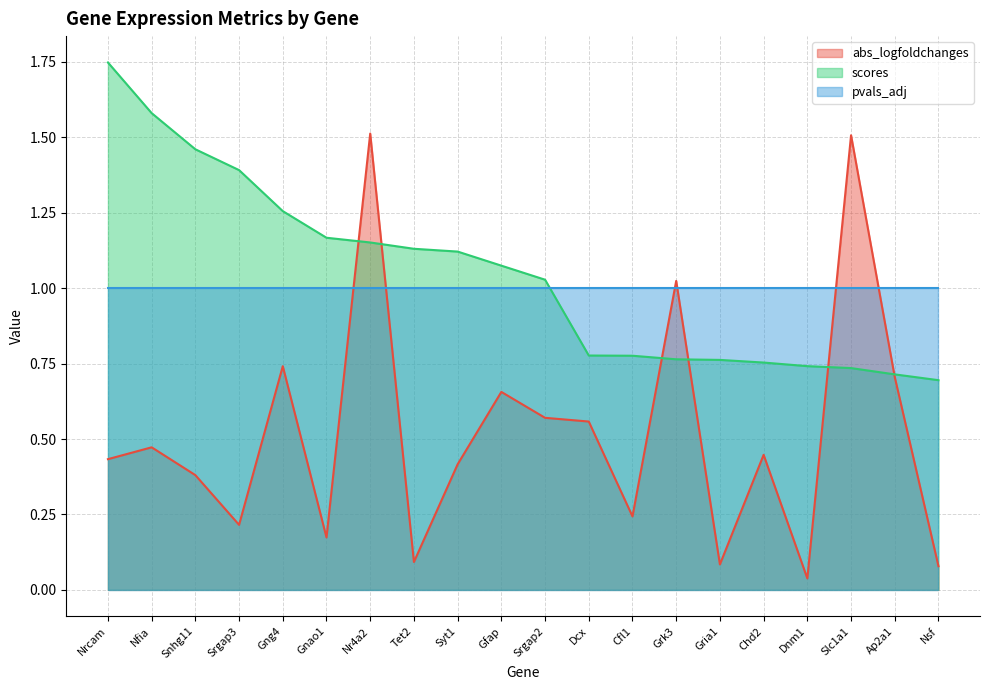

The scores series shows 1.2 at Ap2a1. True or false?

False